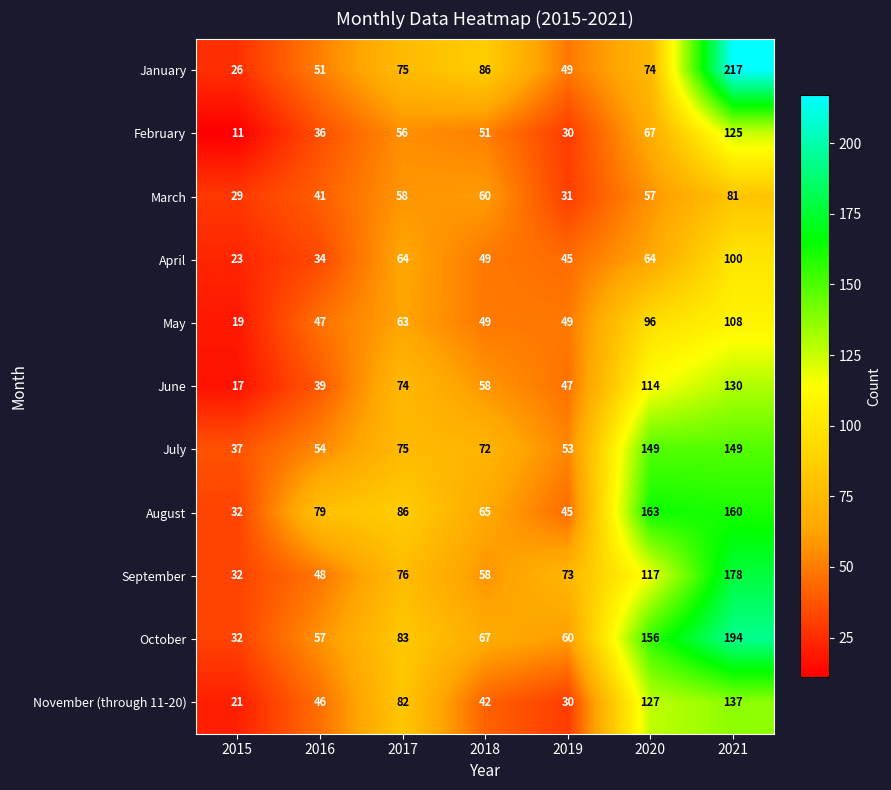

The value of November (through 11-20) at 2016 is 46. True or false?

True